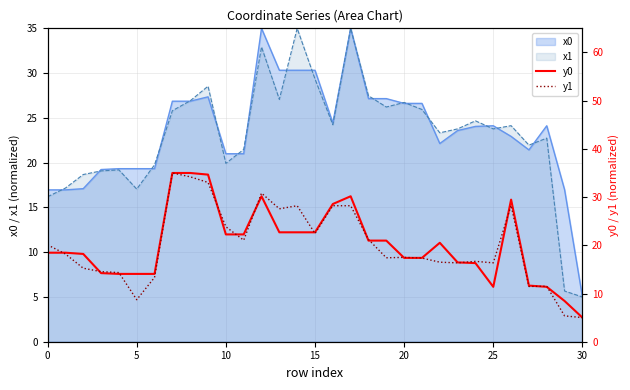

What is the maximum value for x1?

35.0